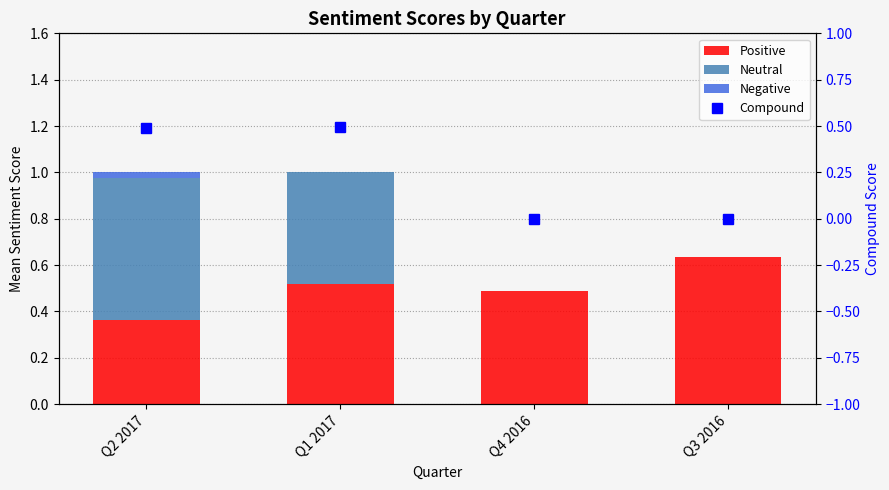

Which label corresponds to the smallest value in the chart?

Q4 2016